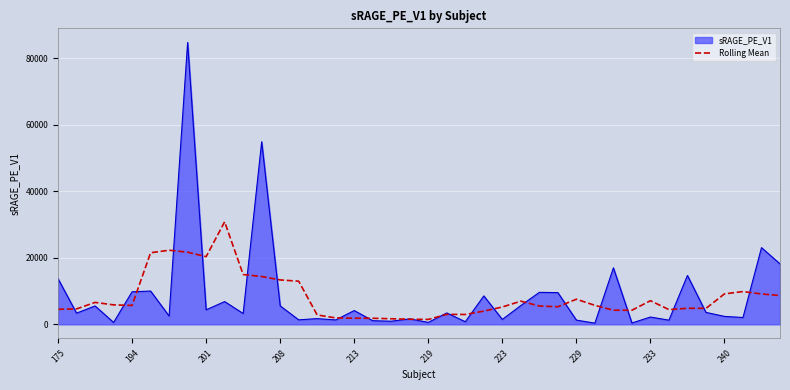

List the series in order of their peak value, highest first.

sRAGE_PE_V1, Rolling Mean